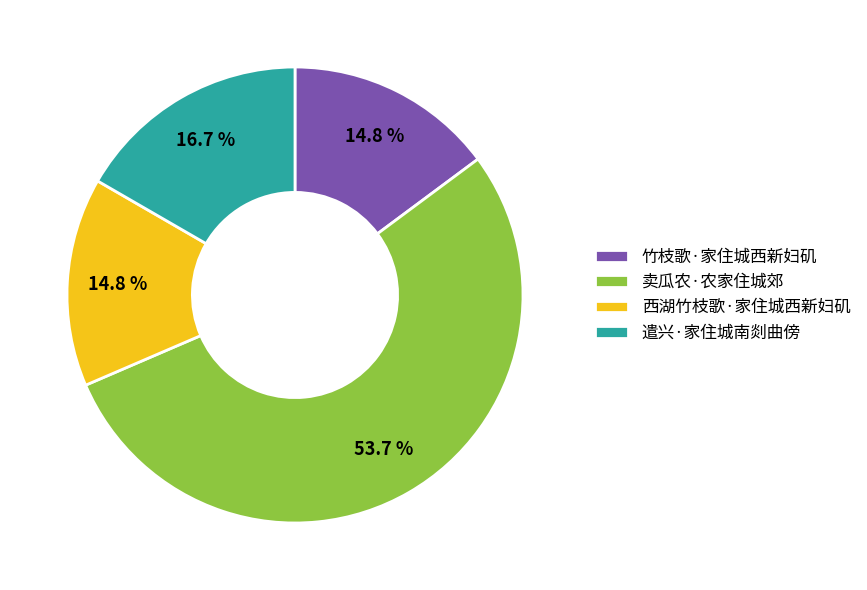

Count the number of slices in the pie.

4